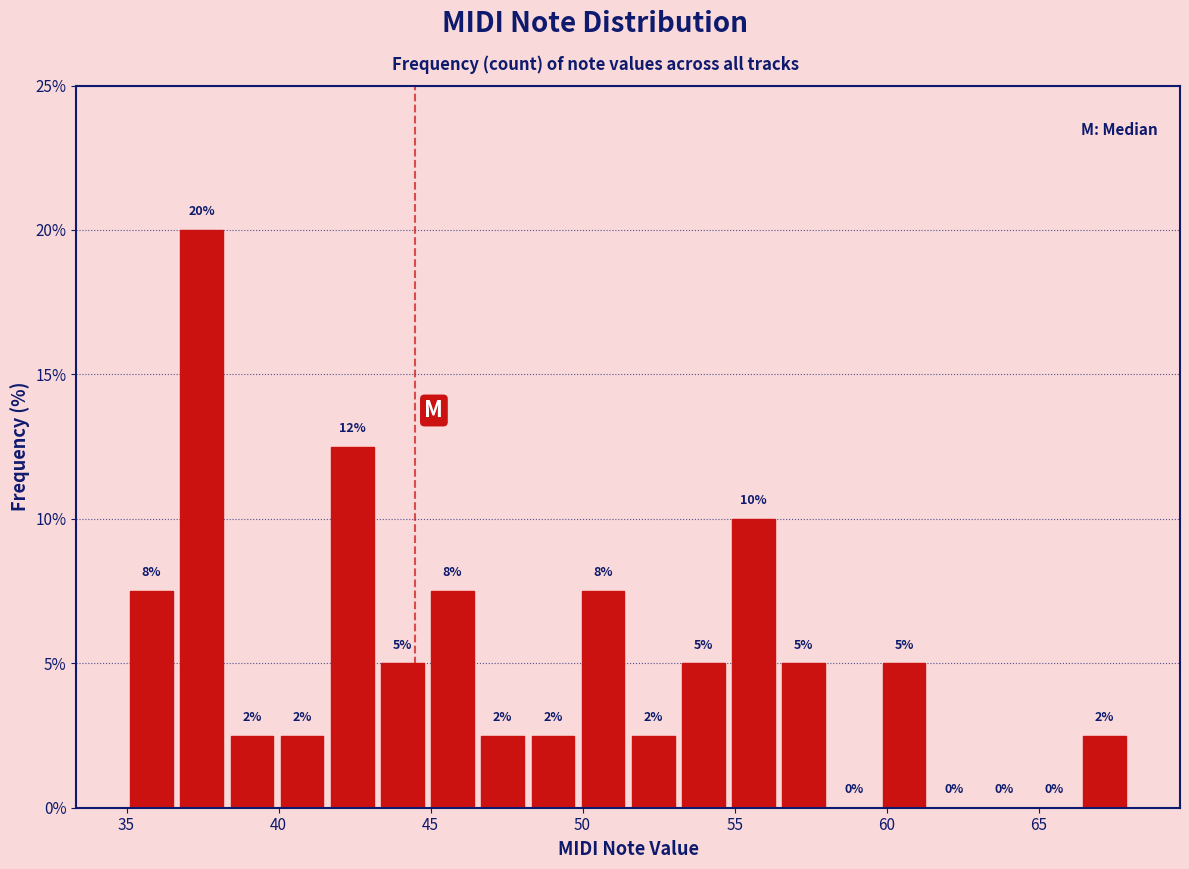

Around what value on the x-axis is the tallest bar? Give the approximate position of its centre, as read against the axis.

37.5